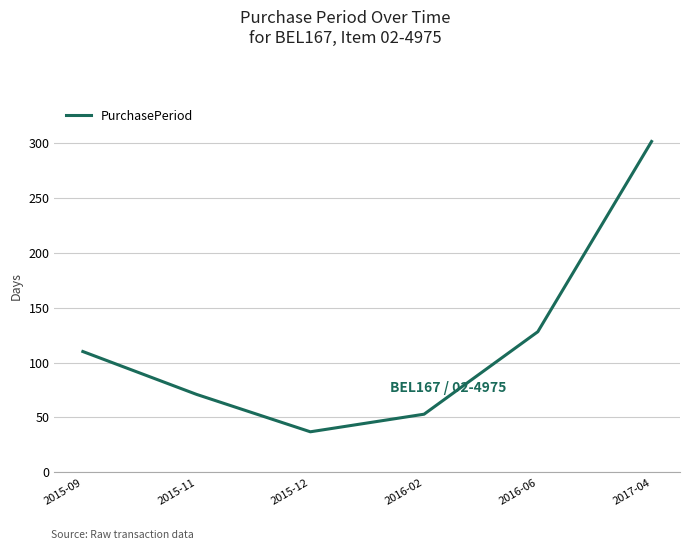

Where is the data nearest to the value 169?

2016-06